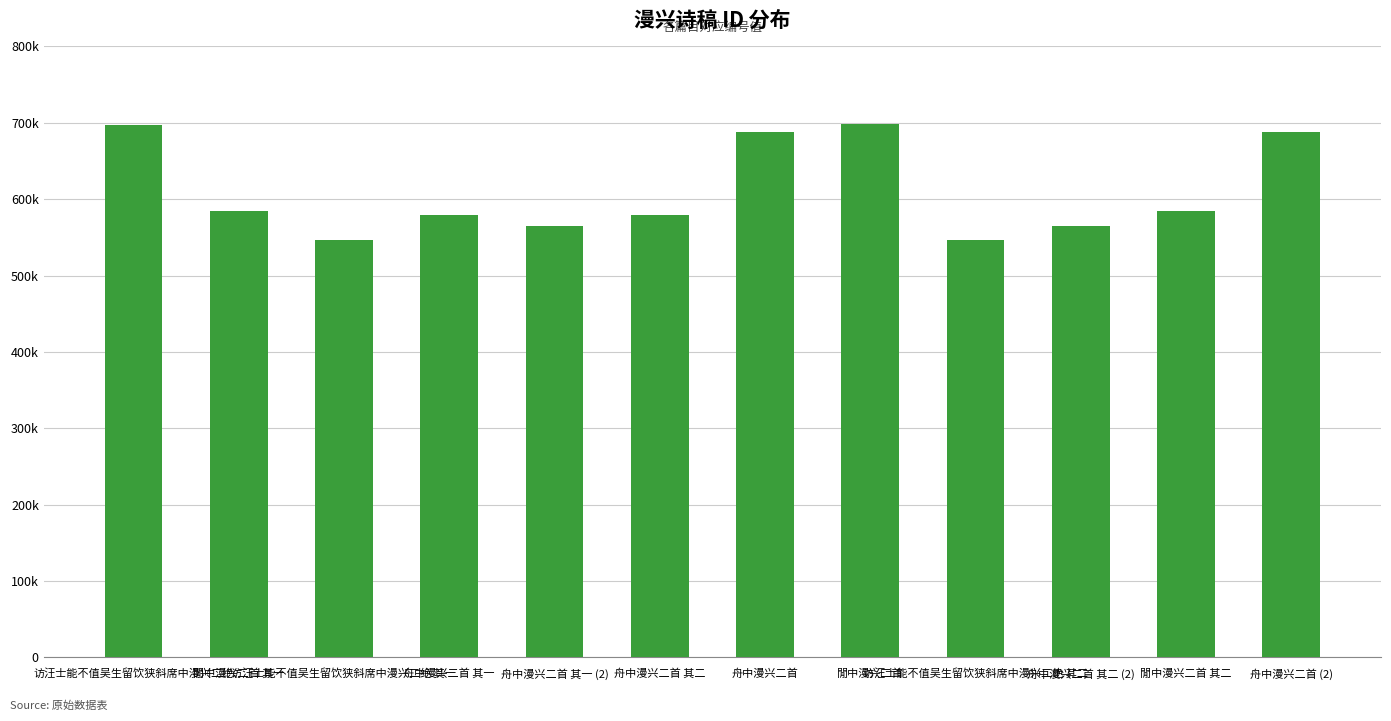

Reading left to right, list all the values displayed in this chart.

访汪士能不值吴生留饮狭斜席中漫兴二绝=697372	閒中漫兴二首 其一=584880	访汪士能不值吴生留饮狭斜席中漫兴二绝 其一=546462	舟中漫兴二首 其一=579926	舟中漫兴二首 其一 (2)=565096	舟中漫兴二首 其二=579927	舟中漫兴二首=687488	閒中漫兴二首=698526	访汪士能不值吴生留饮狭斜席中漫兴二绝 其二=546463	舟中漫兴二首 其二 (2)=565097	閒中漫兴二首 其二=584881	舟中漫兴二首 (2)=688317